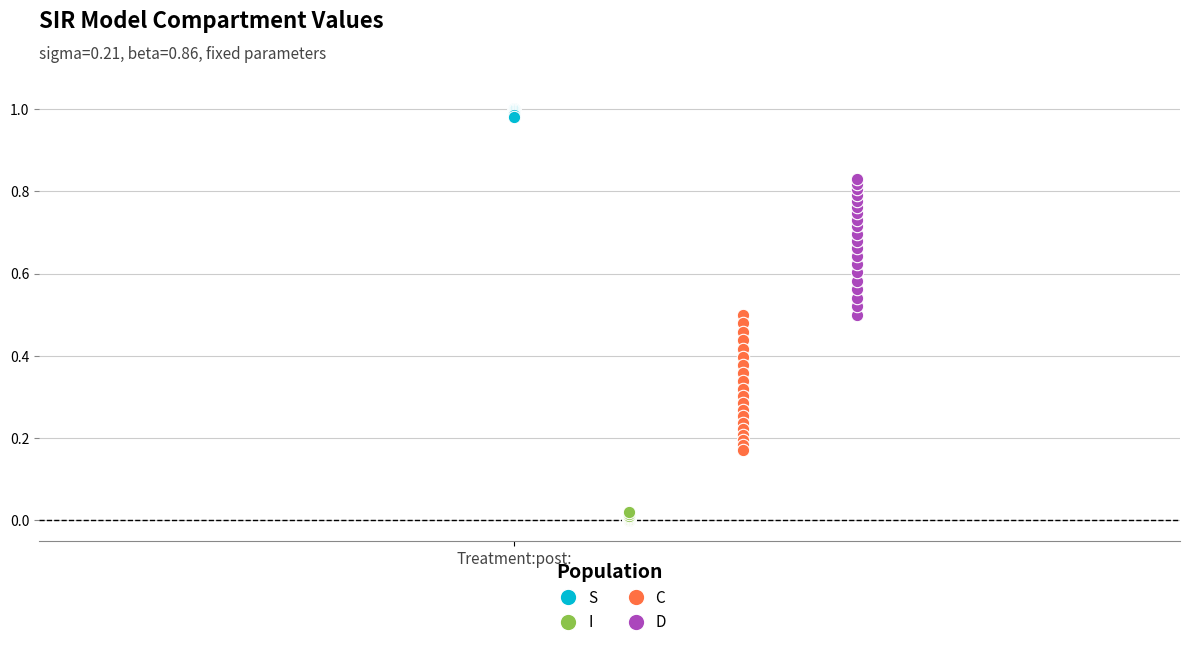

What are all the series names shown in the legend?

S, I, C, D